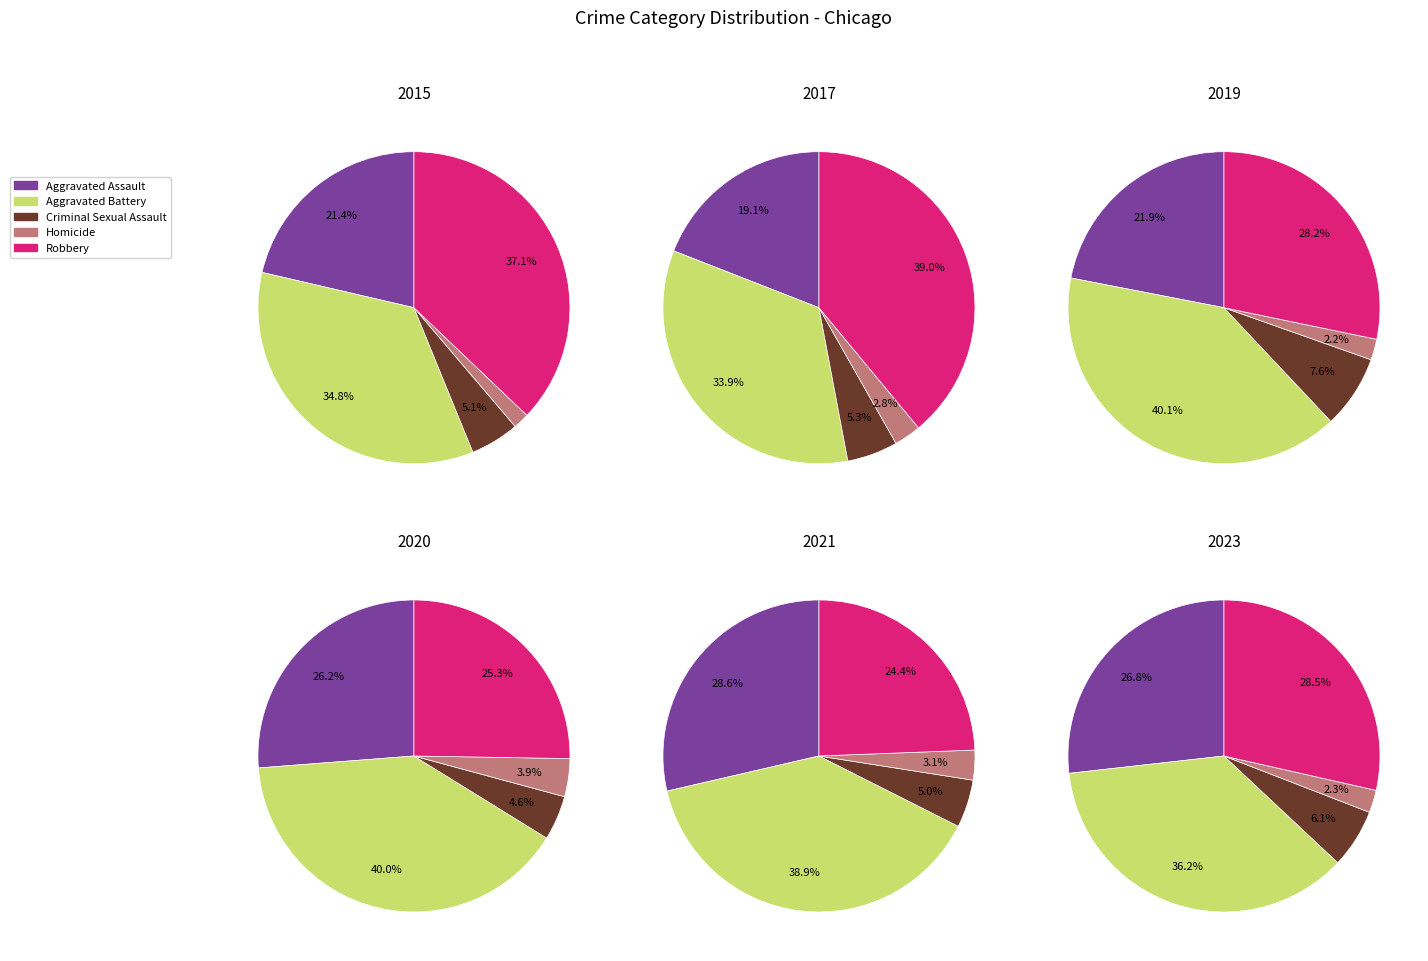

Which series changed the most between 2 and 9?

Robbery